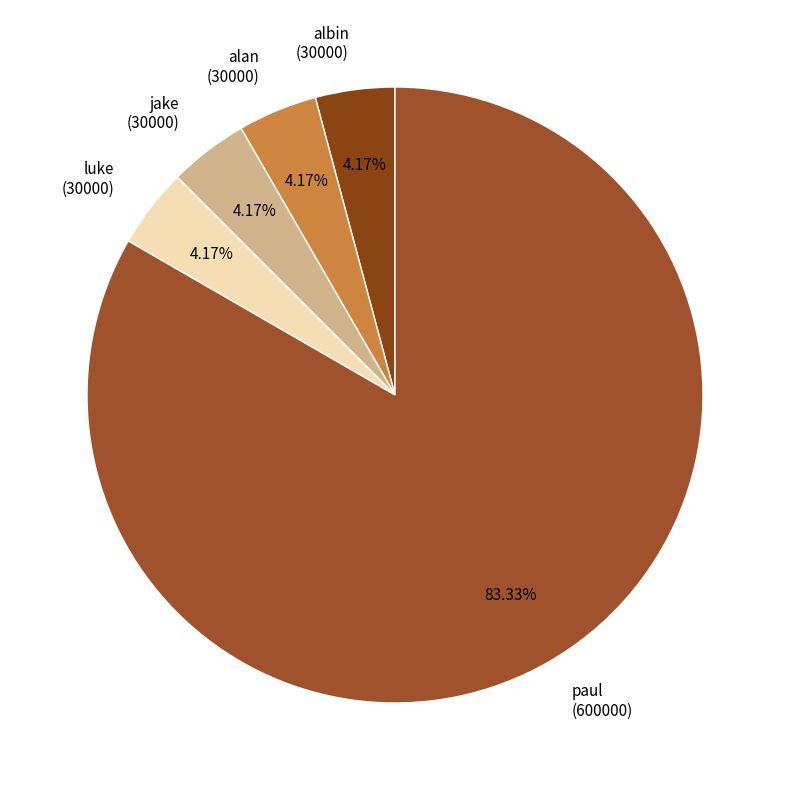

What is the largest slice in the pie chart?

paul (600000)